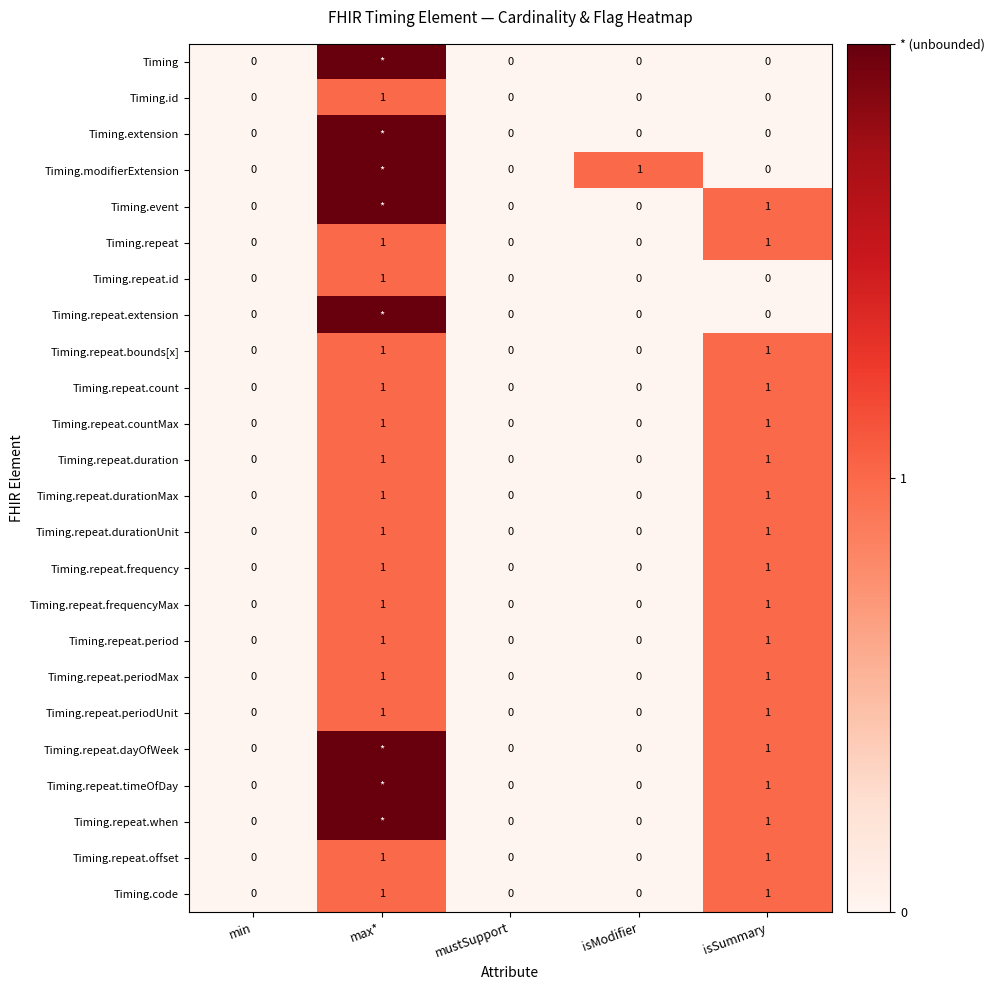

What is the difference between the highest and lowest values at max*?

1